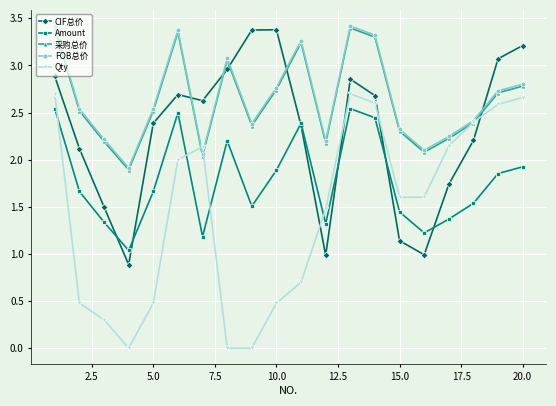

How many interior local valleys does the 采购总价 series have?

5